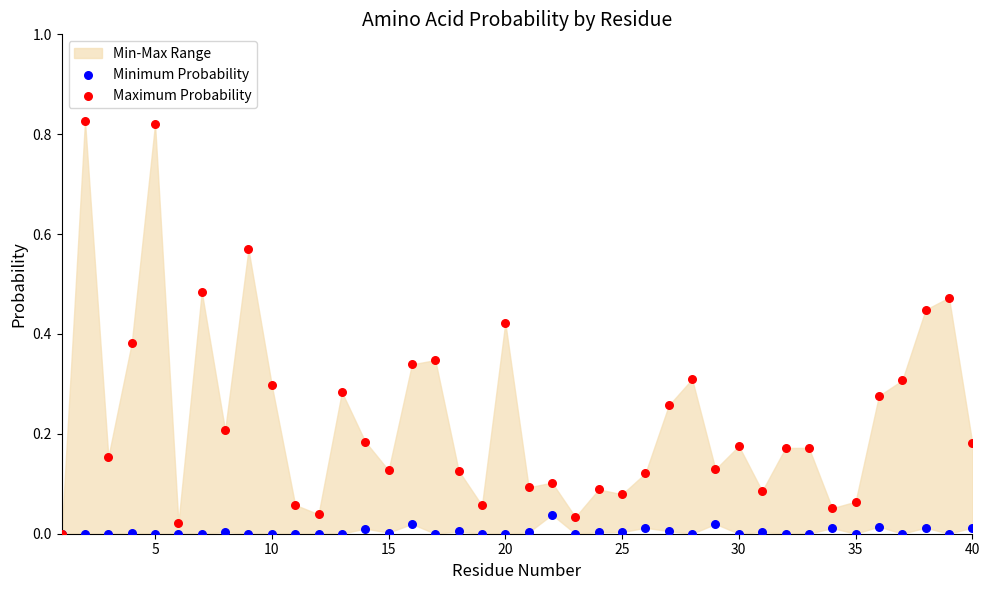

Which series contains the highest Y value?

Maximum Probability